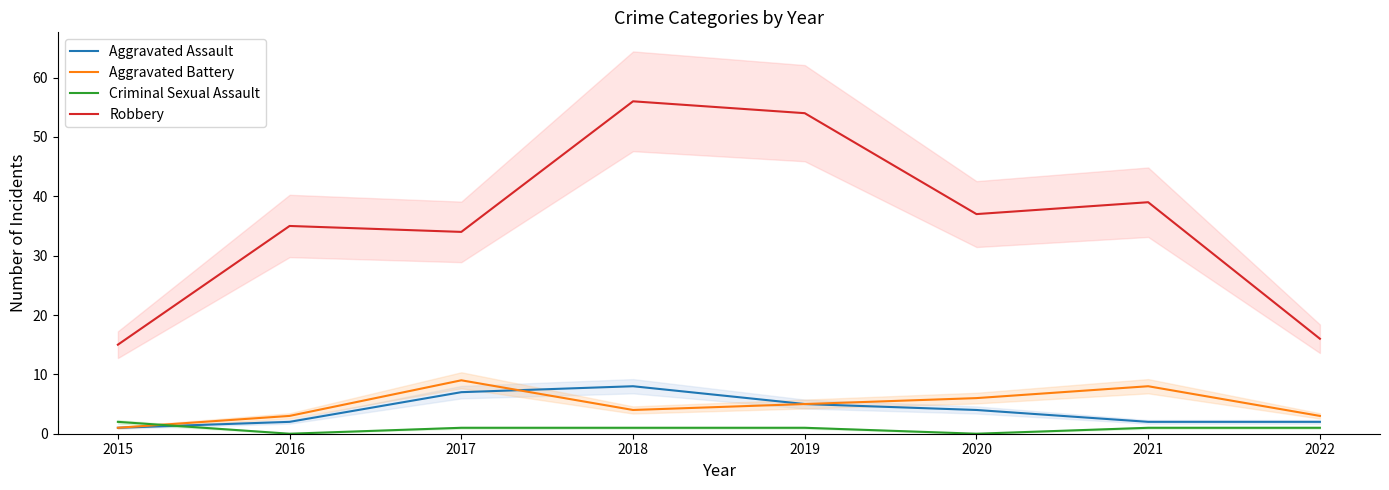

What are all the series names shown in the legend?

Aggravated Assault, Aggravated Battery, Criminal Sexual Assault, Robbery